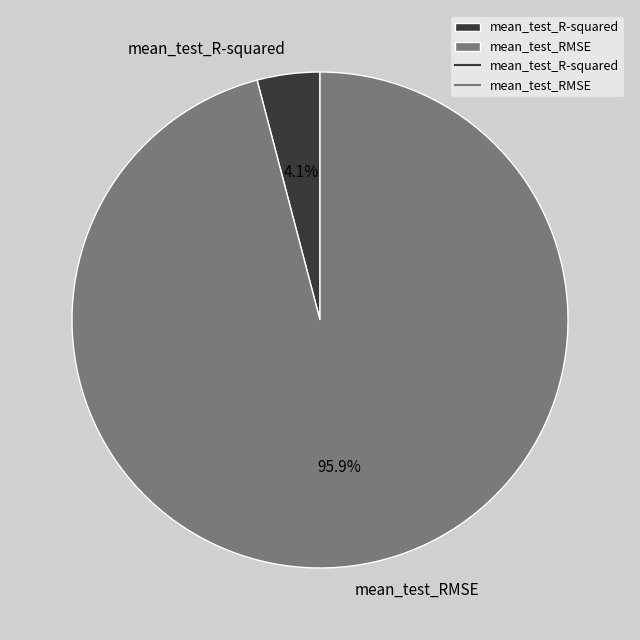

What is the smallest slice in the pie chart?

mean_test_R-squared